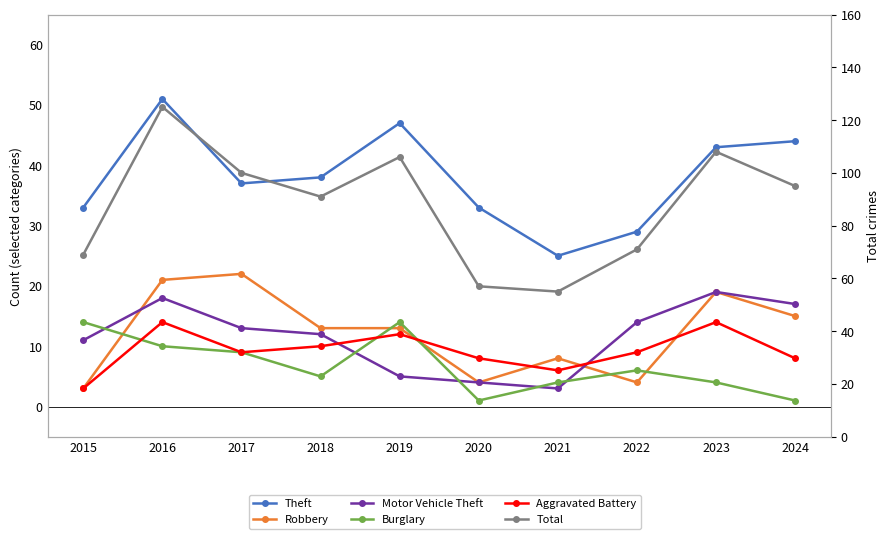

Which category has the highest value in the Robbery series?

2017